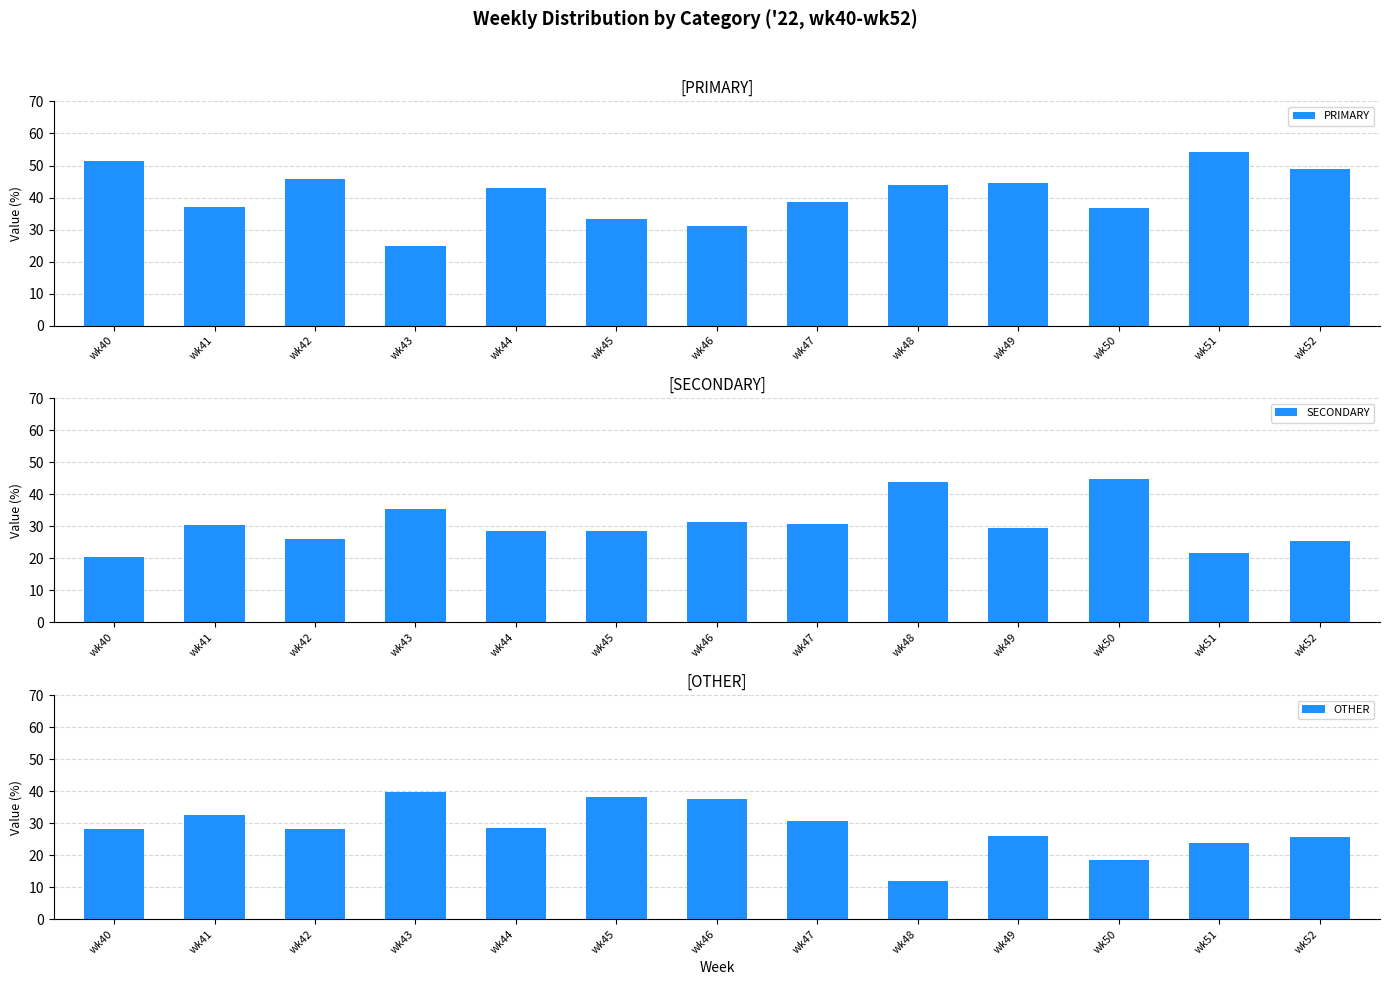

Reading right to left, extract all data points from this chart.

PRIMARY: wk52=48.9	wk51=54.3	wk50=36.8	wk49=44.4	wk48=44.0	wk47=38.5	wk46=31.2	wk45=33.3	wk44=42.9	wk43=25.0	wk42=45.7	wk41=37.0	wk40=51.3
SECONDARY: wk52=25.5	wk51=21.7	wk50=44.7	wk49=29.6	wk48=44.0	wk47=30.8	wk46=31.2	wk45=28.6	wk44=28.6	wk43=35.4	wk42=26.1	wk41=30.4	wk40=20.5
OTHER: wk52=25.5	wk51=23.9	wk50=18.4	wk49=25.9	wk48=12.0	wk47=30.8	wk46=37.5	wk45=38.1	wk44=28.6	wk43=39.6	wk42=28.3	wk41=32.6	wk40=28.2